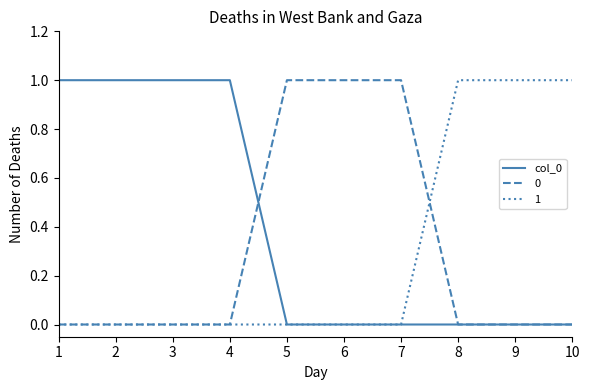

The col_0 series shows 0 at 6. True or false?

True